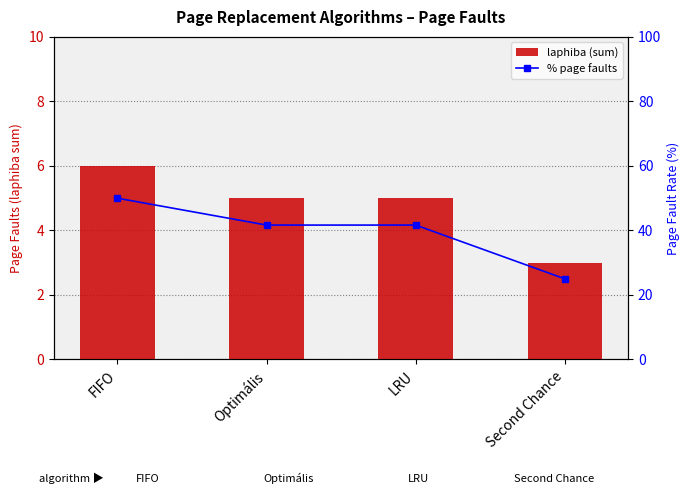

Reading right to left, list all the values displayed in this chart.

laphiba (sum): Second Chance=3.0	LRU=5.0	Optimális=5.0	FIFO=6.0
% page faults: Second Chance=25.0	LRU=41.7	Optimális=41.7	FIFO=50.0